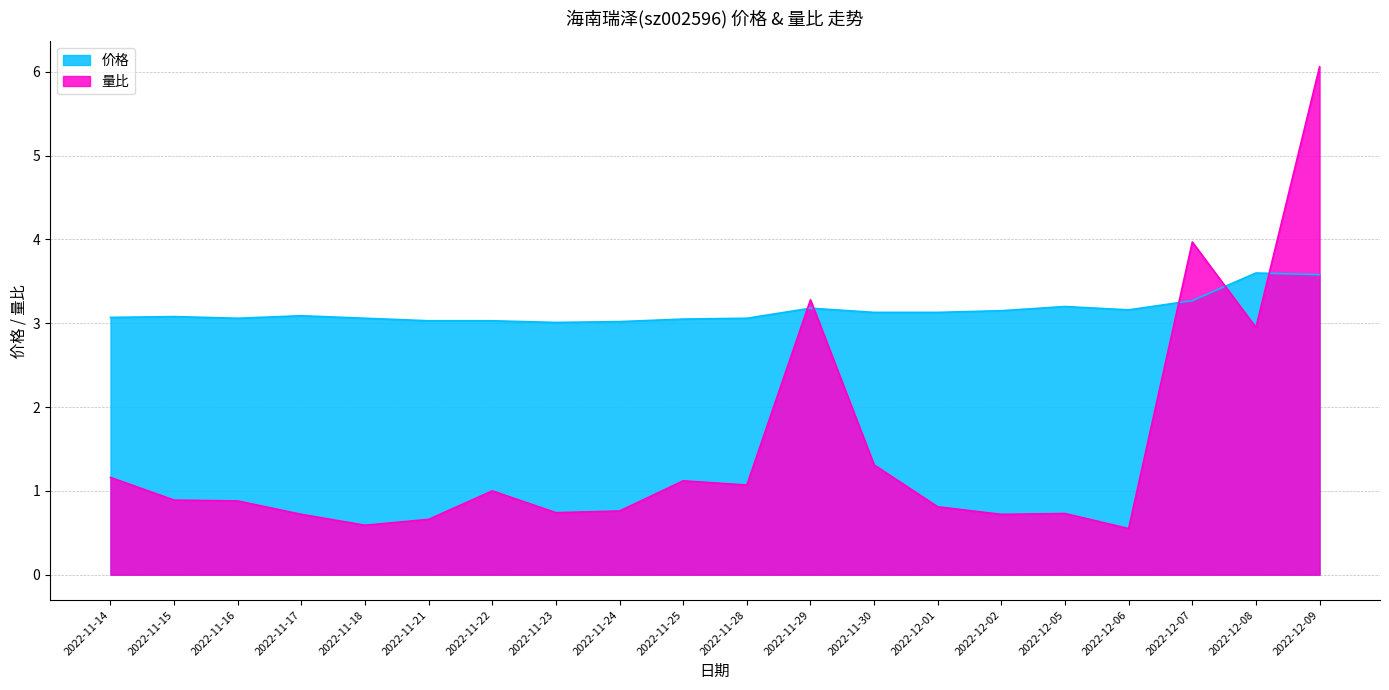

True or false: 量比 and 价格 intersect in this chart.

True